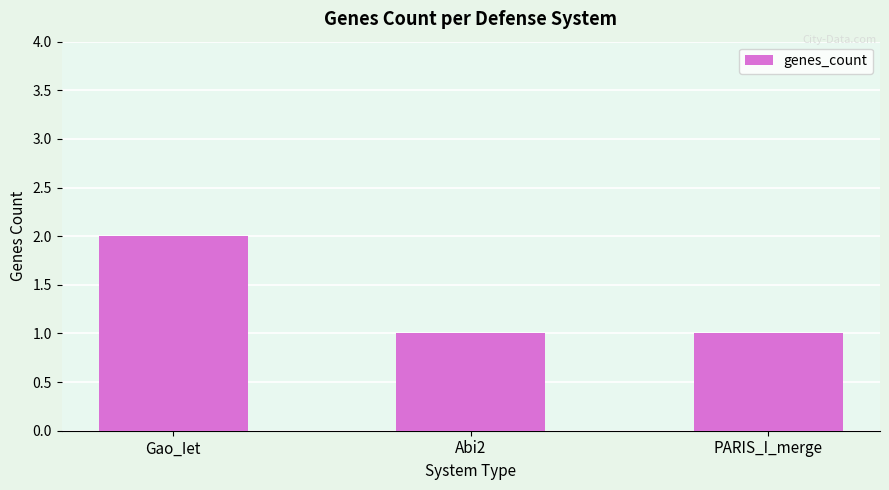

What is the change in value from Gao_Iet to PARIS_I_merge?

-1